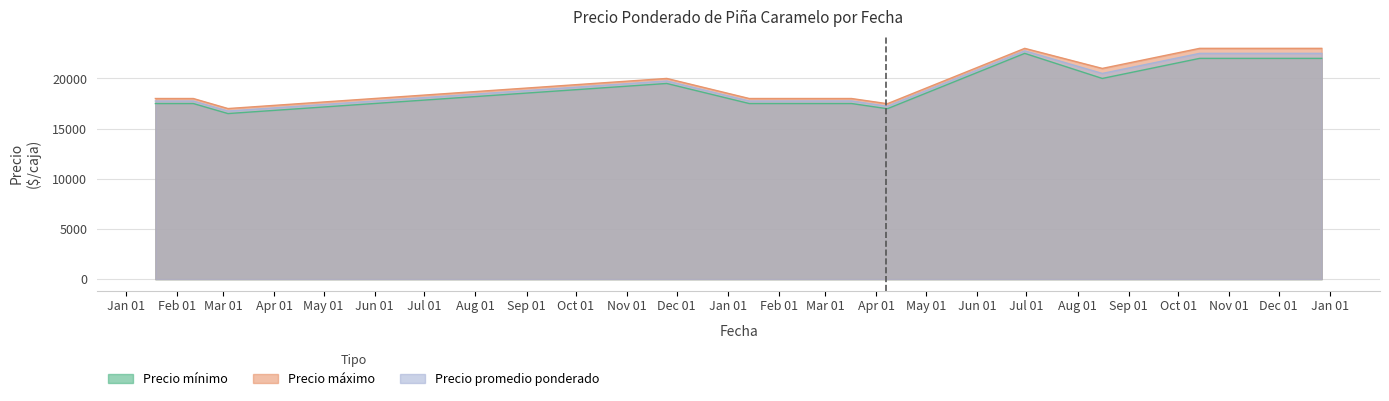

What is the maximum value shown in the chart?

23000